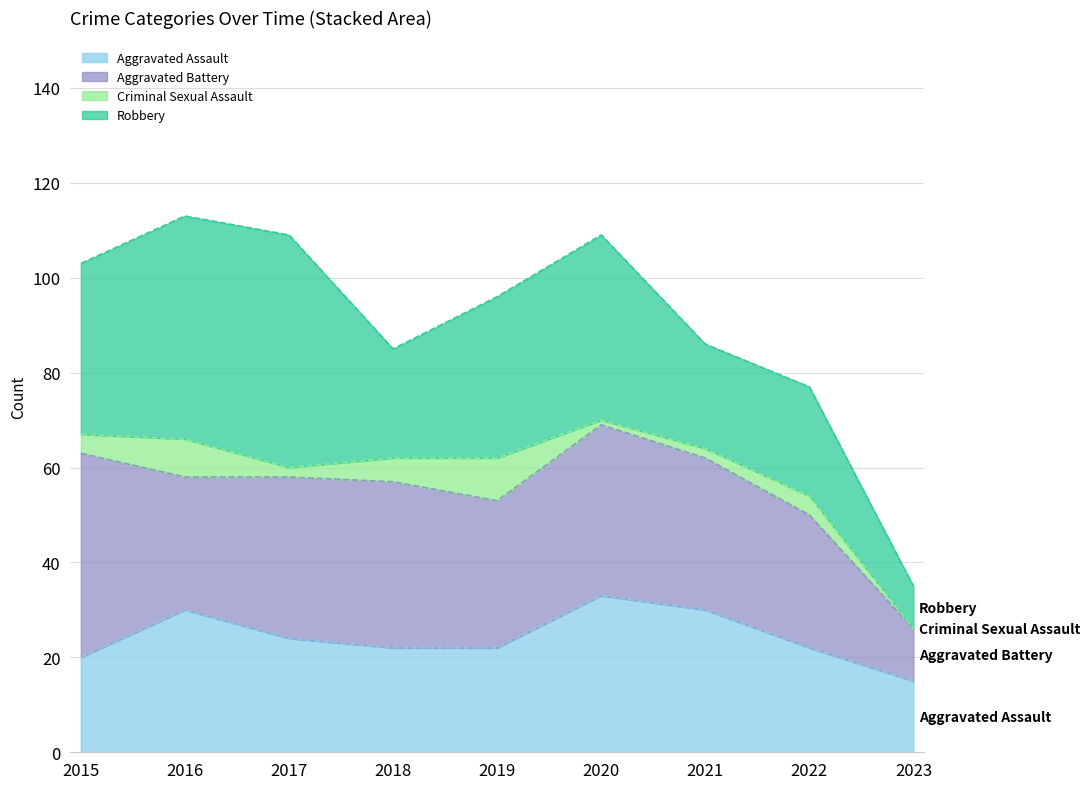

How many data points in Criminal Sexual Assault are above 4?

3